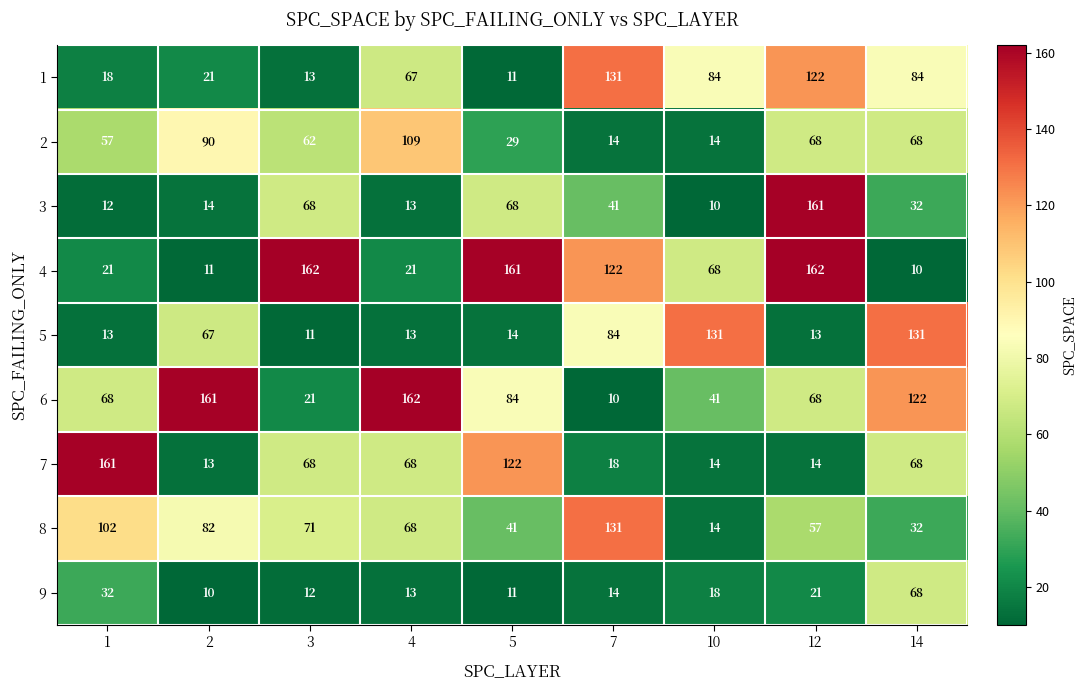

True or false: 9 has a value of 45 at 14.

False